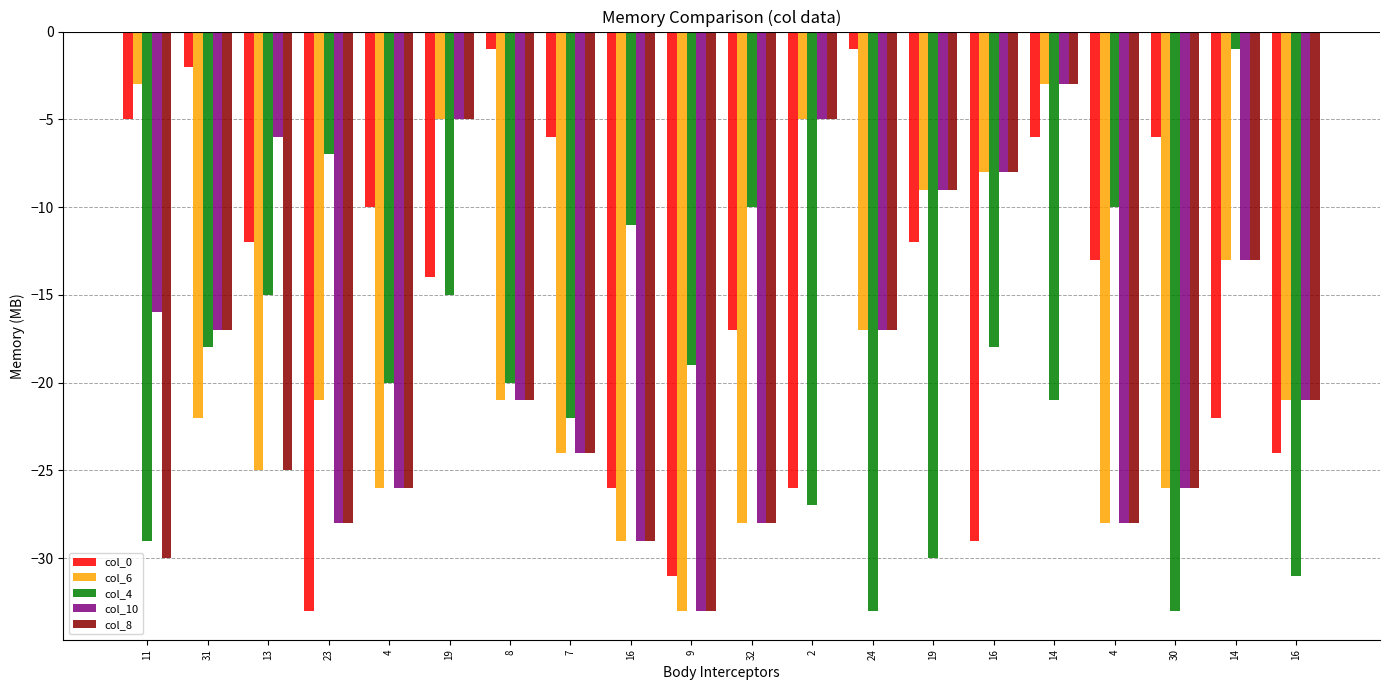

What is the difference between the second highest and second lowest values in the col_10 series?

24